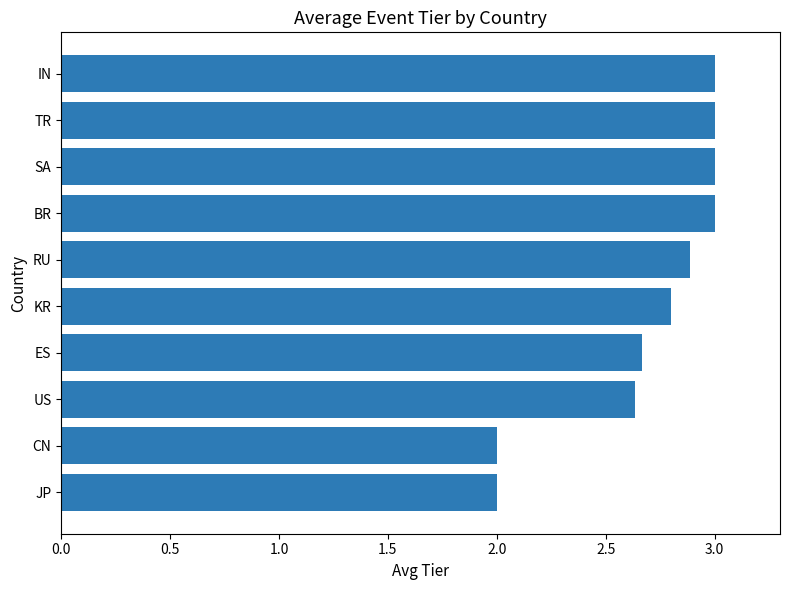

Are the bars horizontal?

Yes